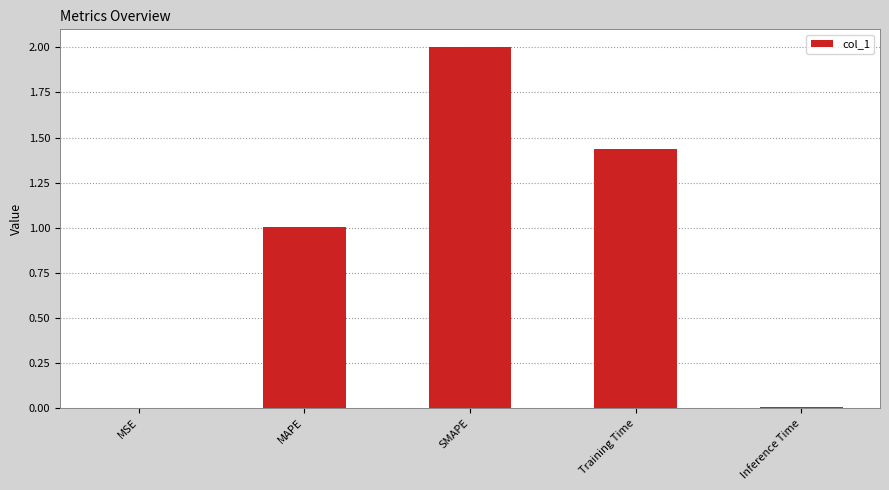

What is the approximate value at MAPE?

1.0